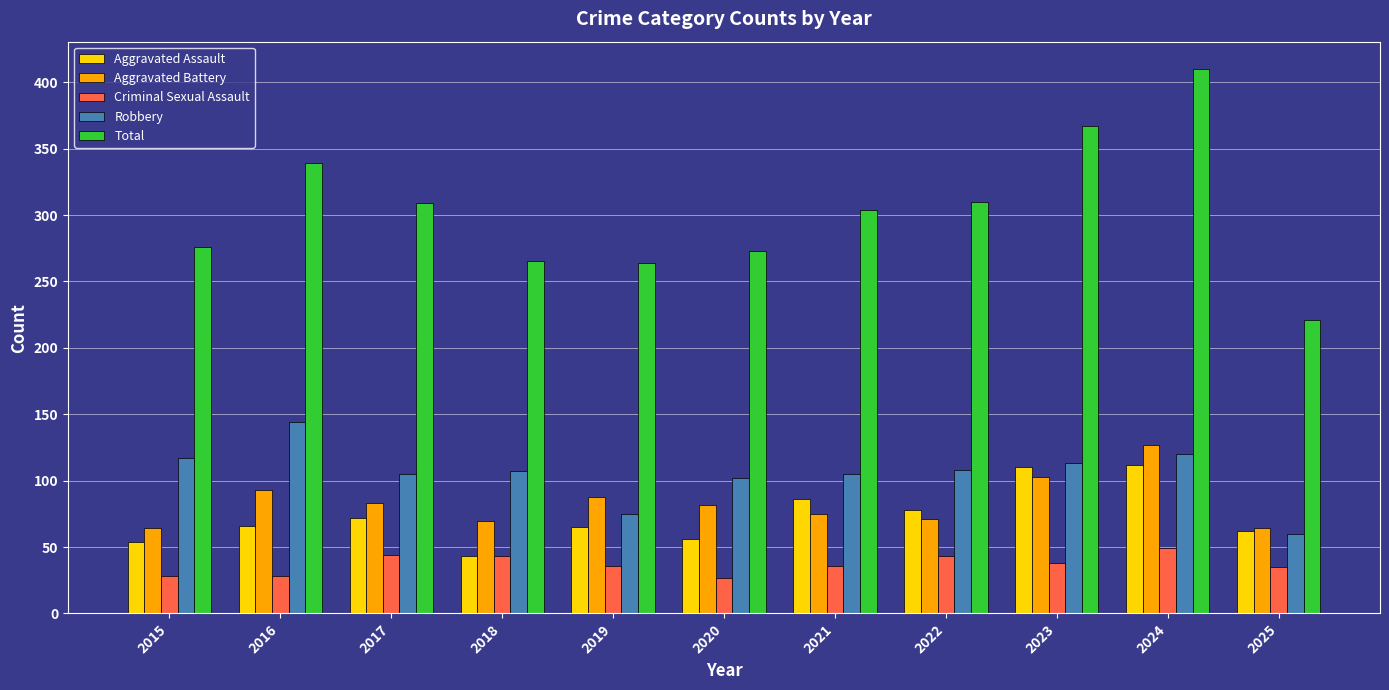

Is the value of Total at 2025 greater than the value of Aggravated Assault at 2019?

Yes